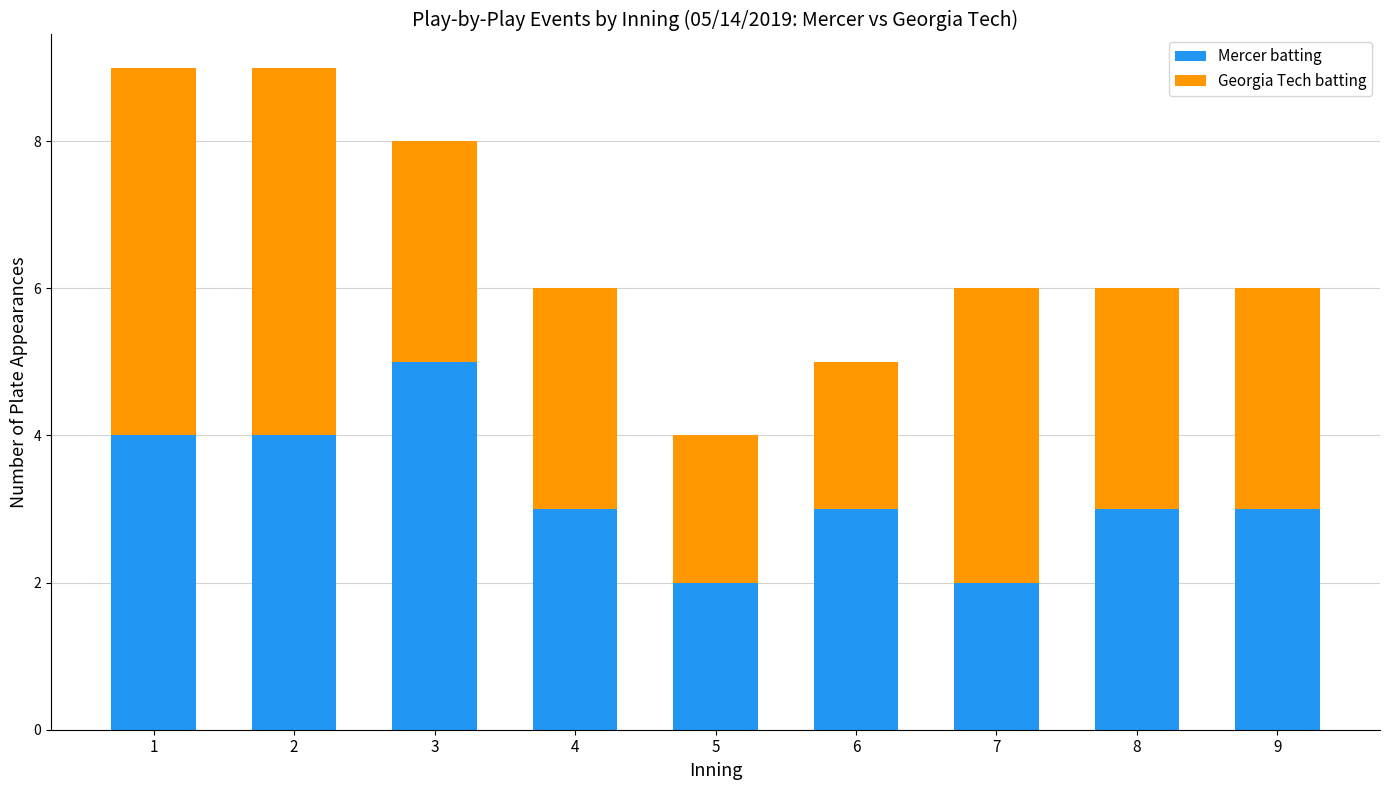

Count the Mercer batting values in the range 3 to 4.

6